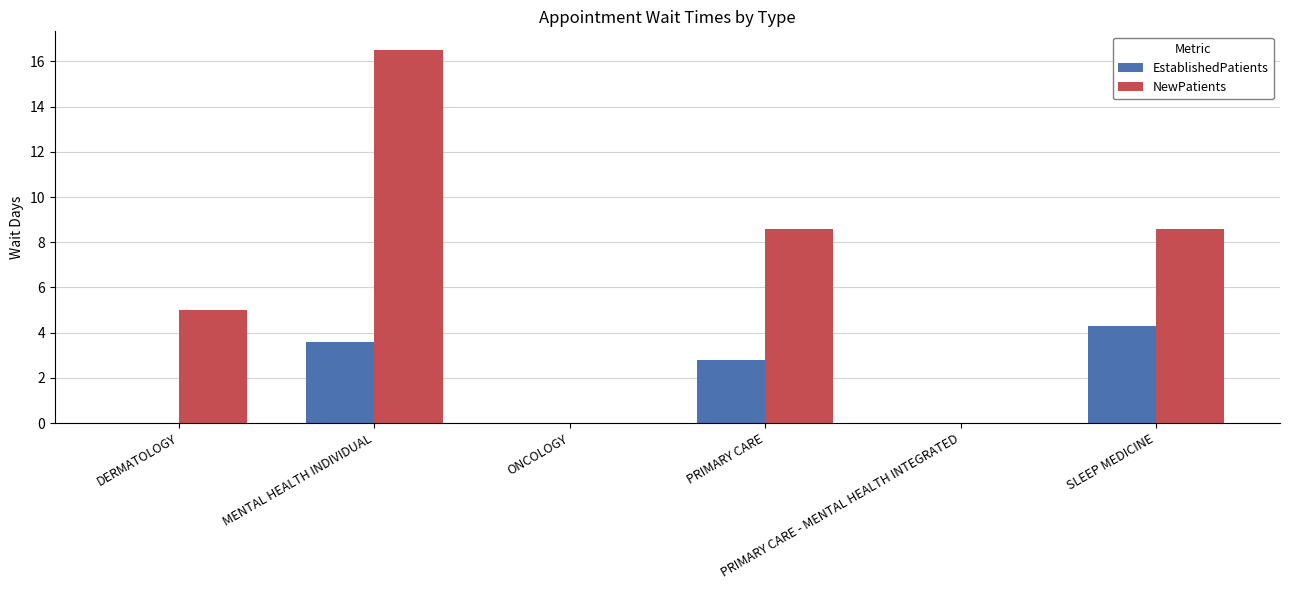

What is the greatest value displayed?

16.5